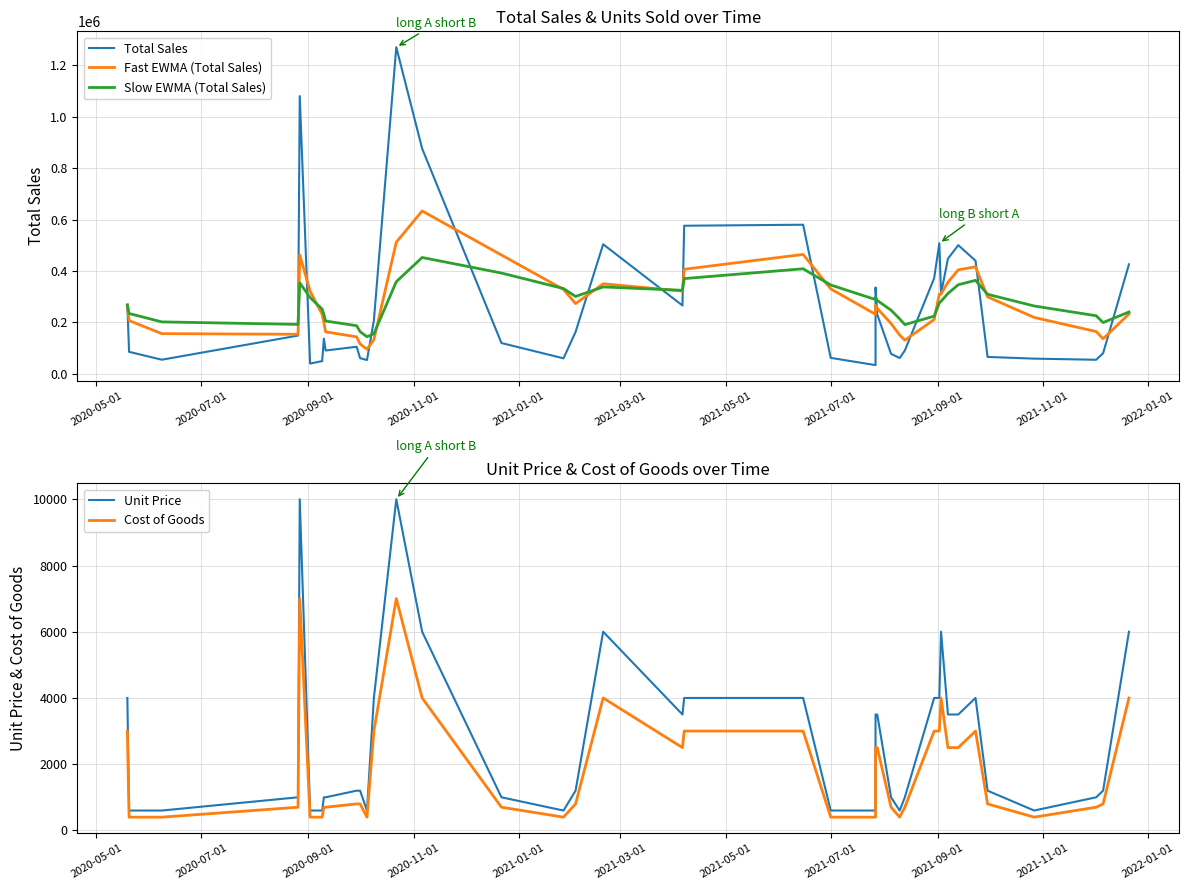

How many interior local valleys does the Total Sales series have?

10